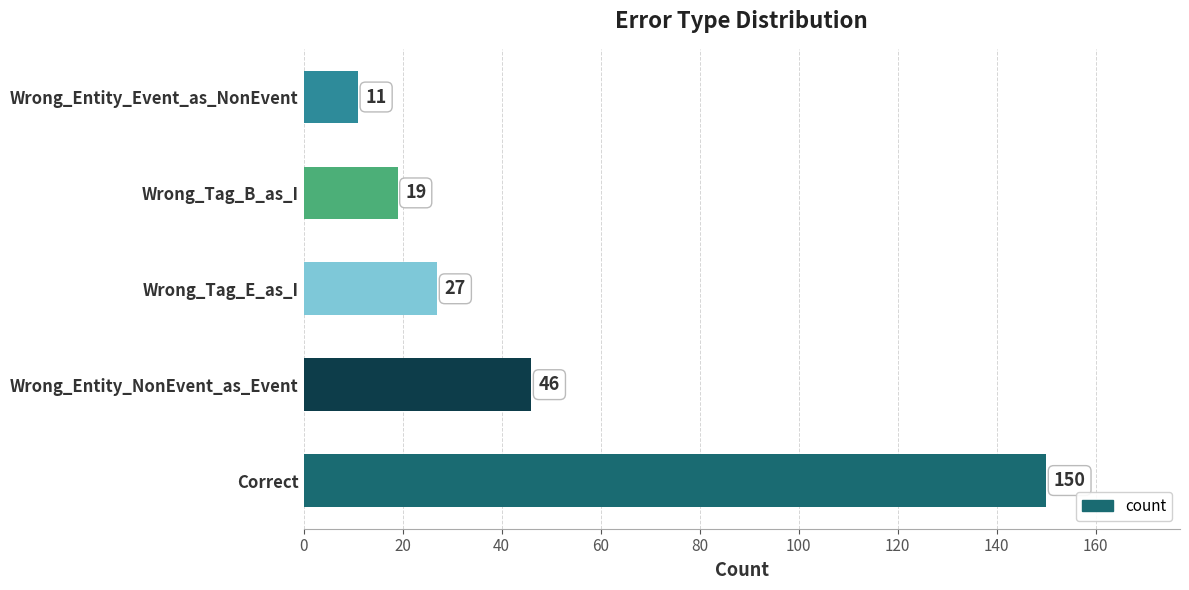

List the labels in order of value, smallest first.

Wrong_Entity_Event_as_NonEvent, Wrong_Tag_B_as_I, Wrong_Tag_E_as_I, Wrong_Entity_NonEvent_as_Event, Correct